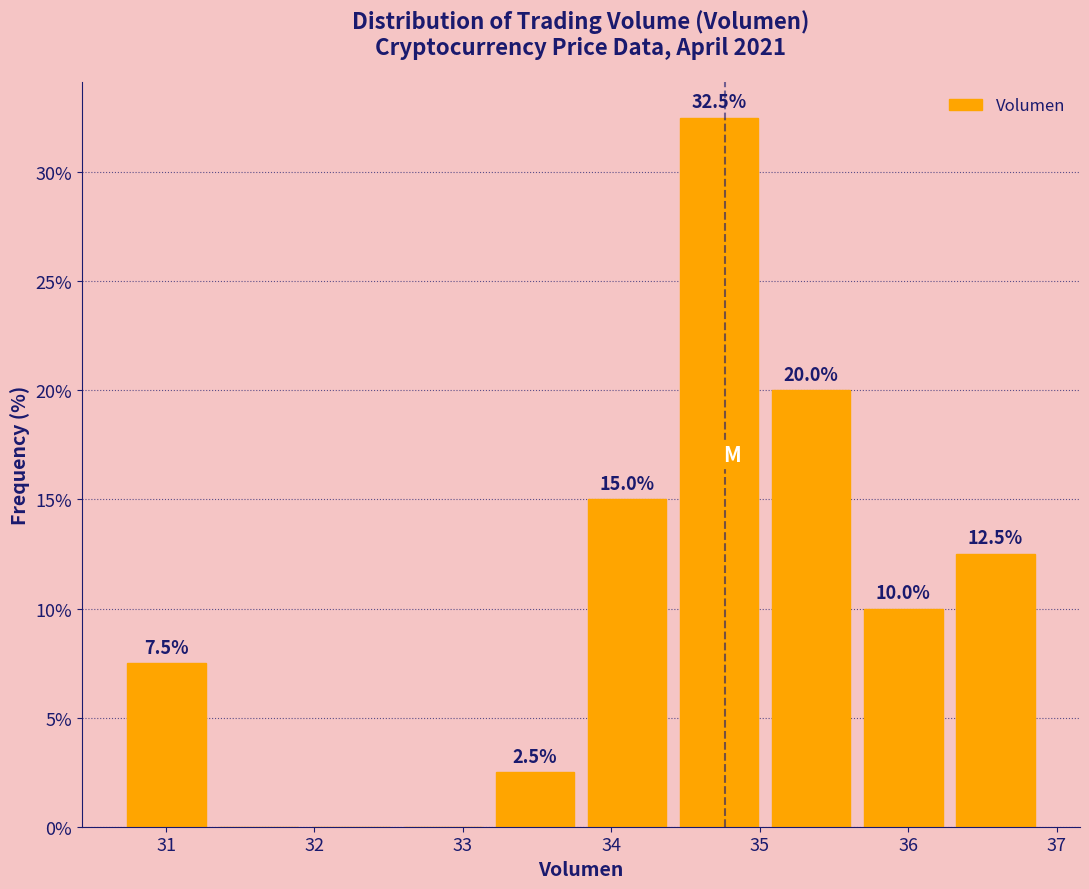

Over which range of the x-axis is the bar tallest?

34.4 to 35.0